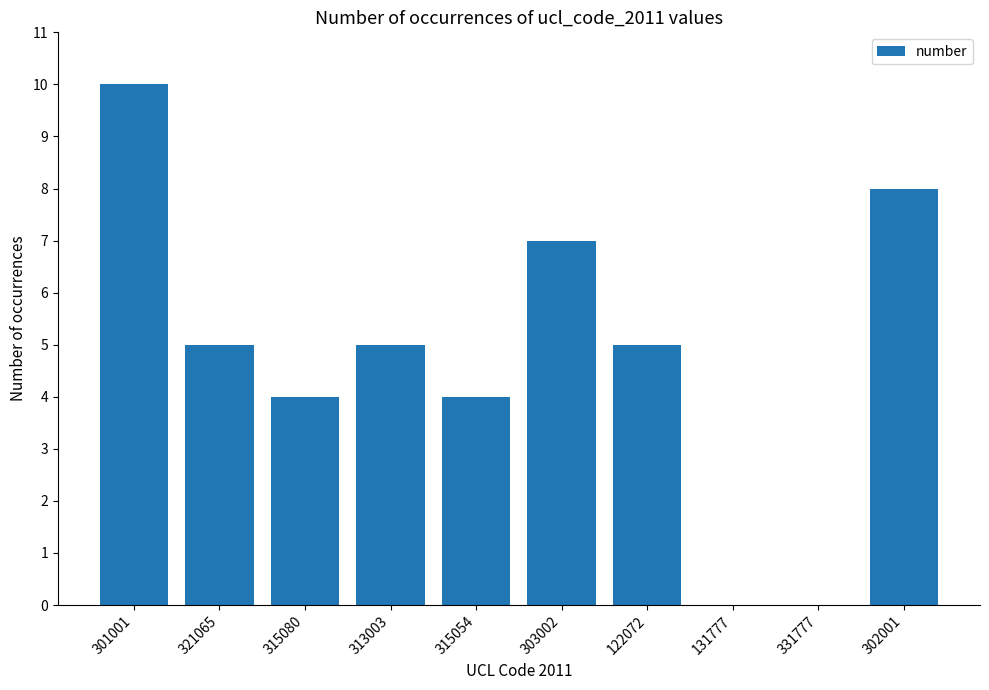

Between 301001 and 313003, which is larger?

301001